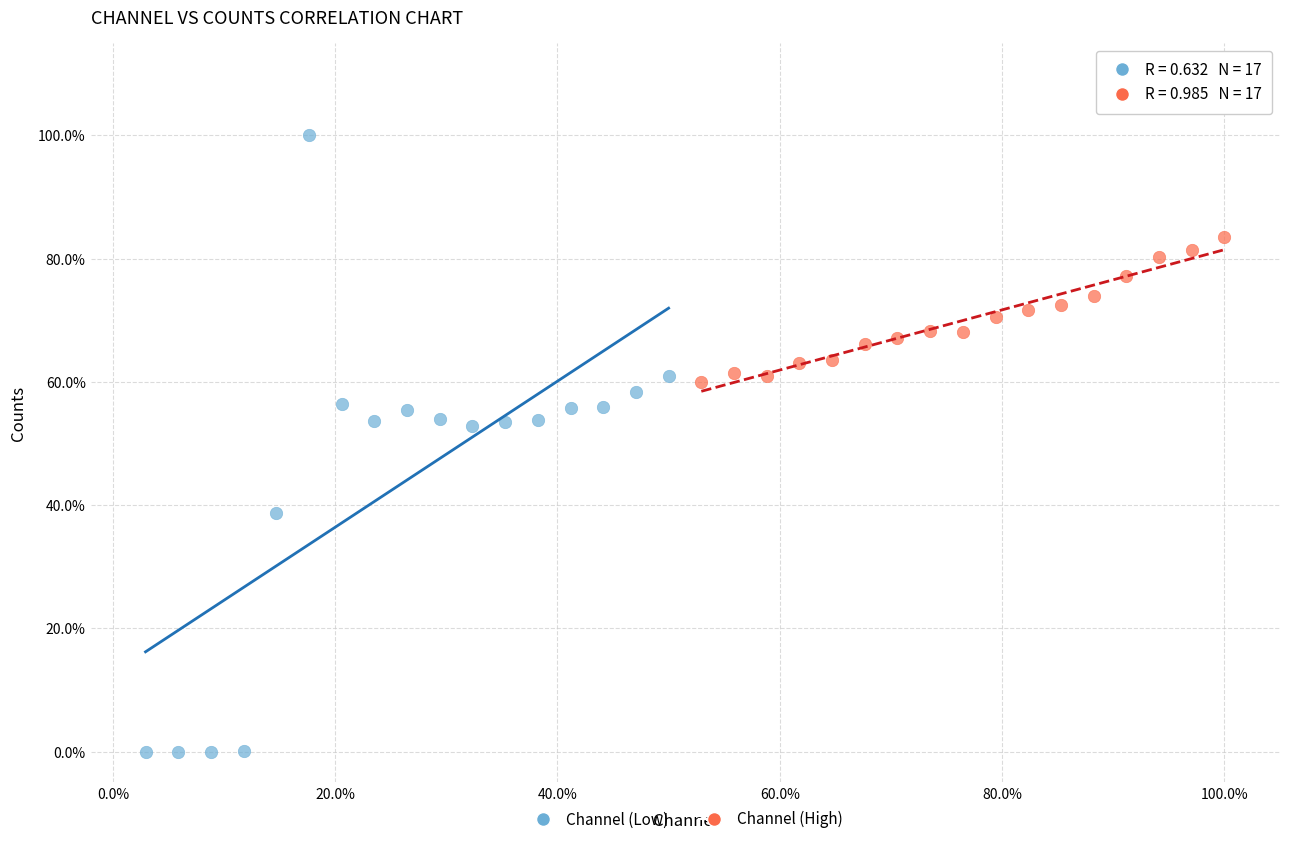

Which series reaches the maximum Y coordinate?

Channel (Low)